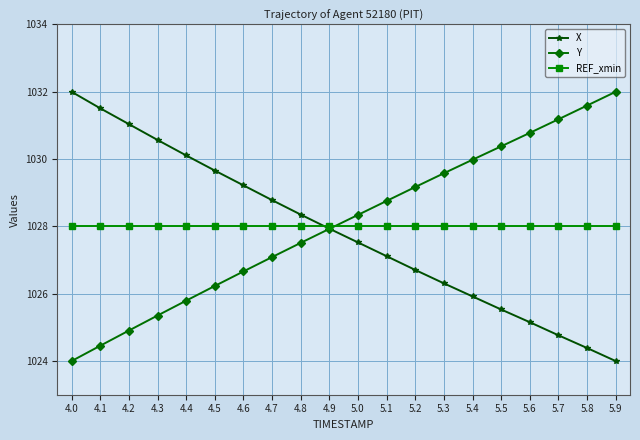

True or false: REF_xmin and Y cross at least once.

True